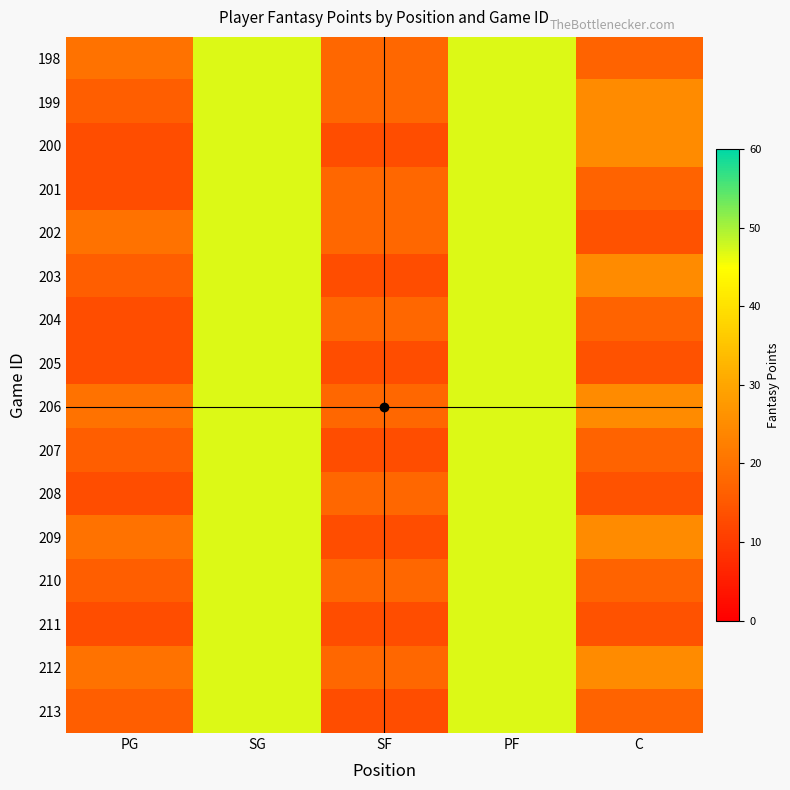

What is the minimum value shown in the chart?

13